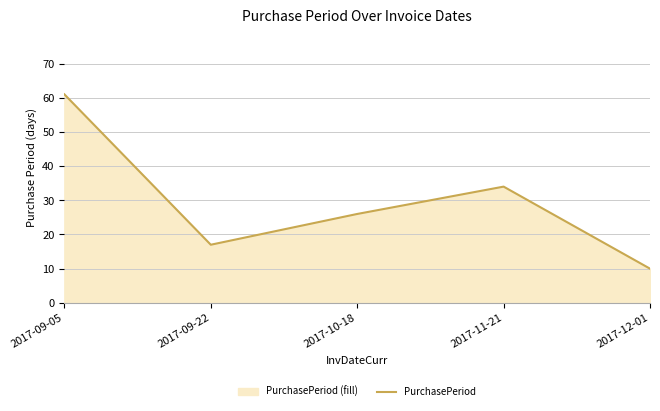

At which category does the chart reach its minimum across all series?

2017-12-01